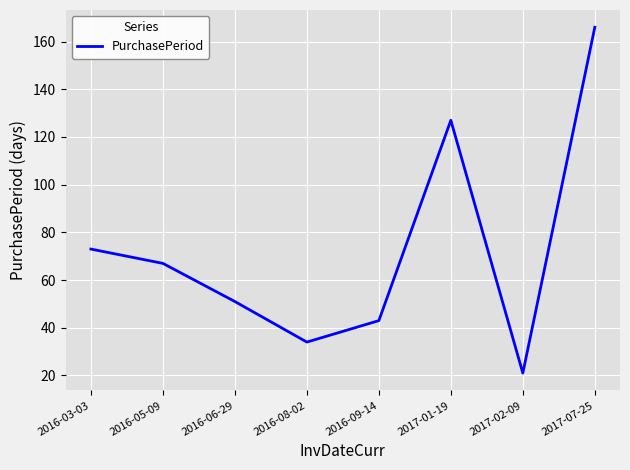

How many values are below 67?

4